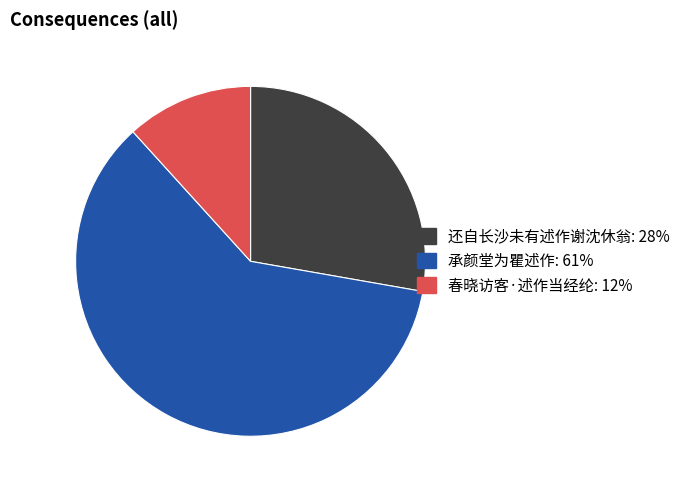

Which category has the smallest portion of the pie?

春晓访客·述作当经纶